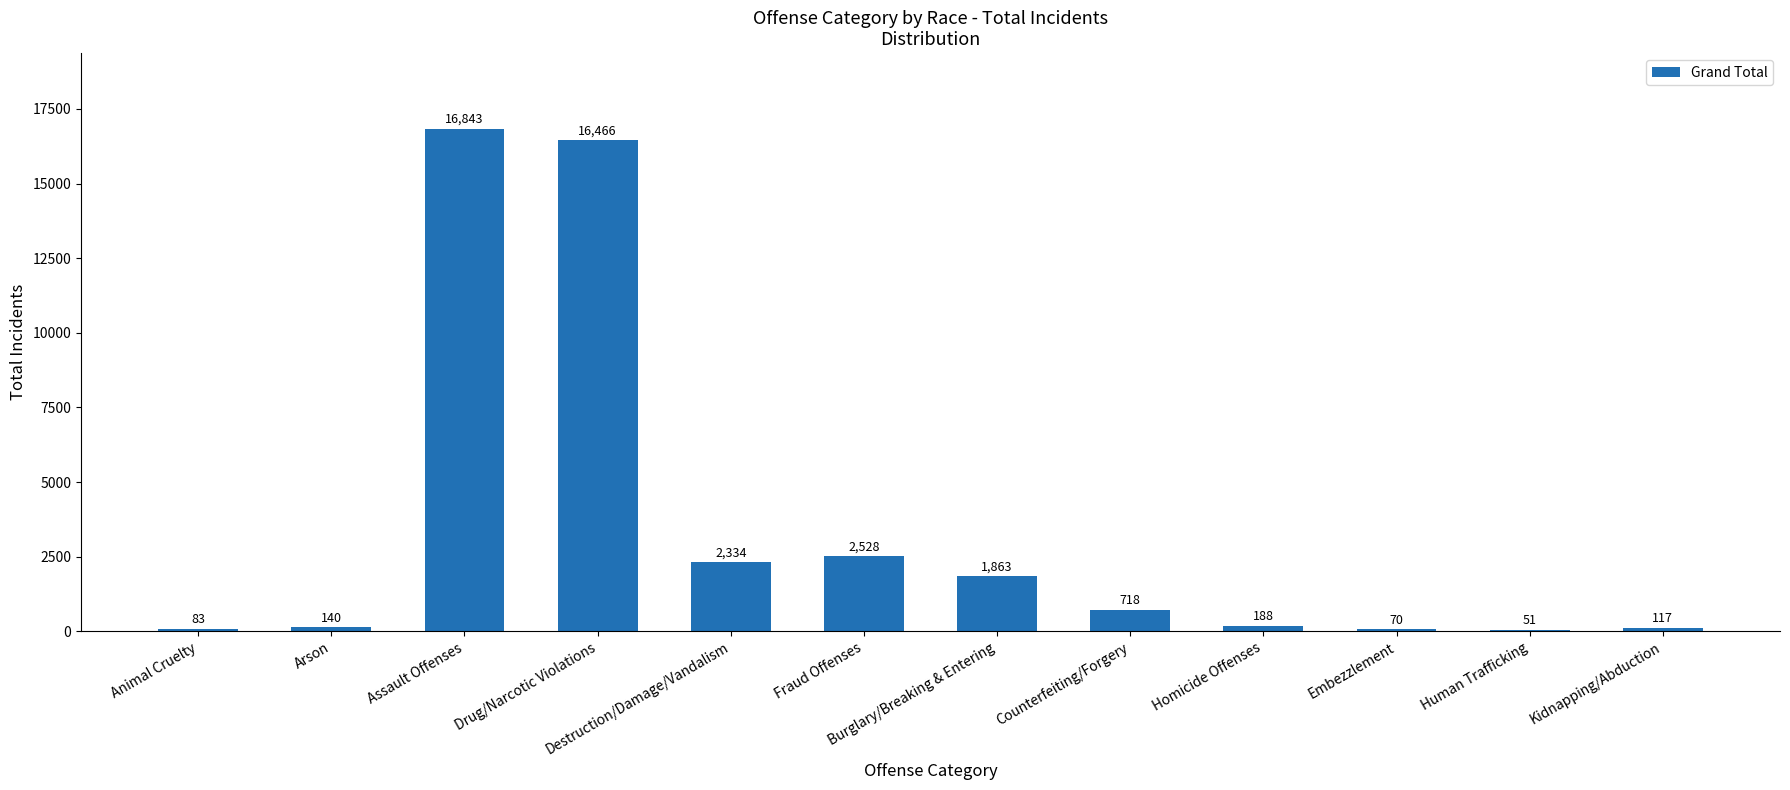

The chart shows a value of 3999 at Assault Offenses. True or false?

False